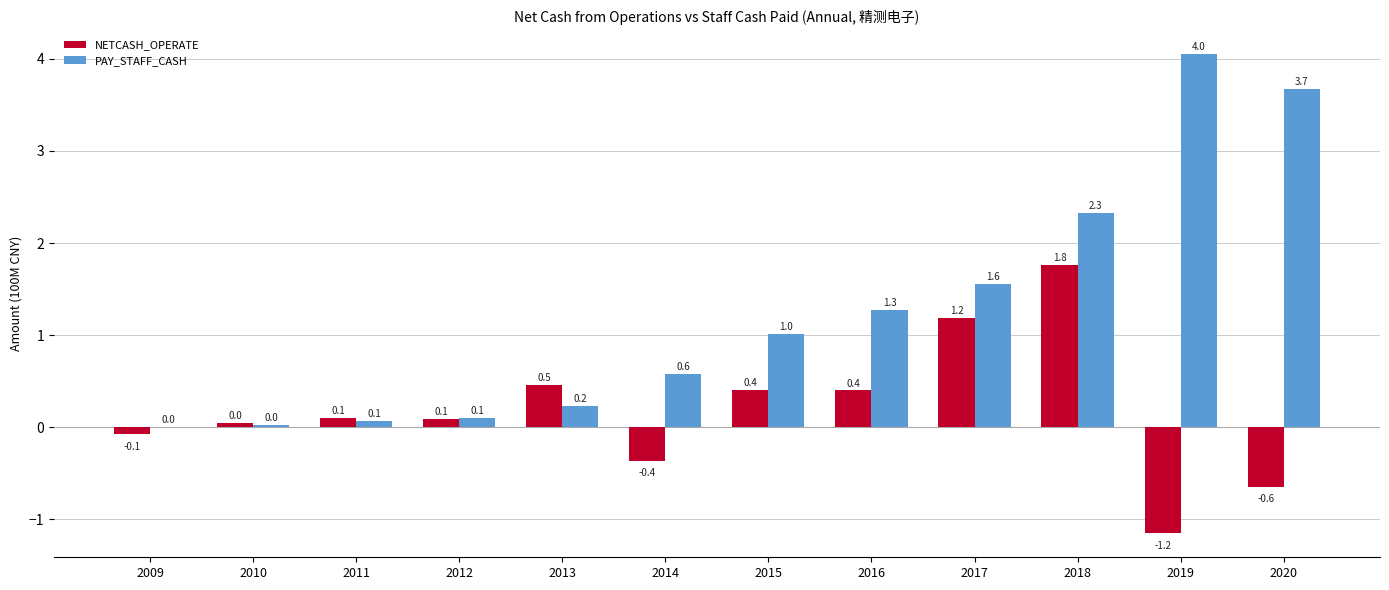

Is the value of NETCASH_OPERATE at 2014 greater than the value of PAY_STAFF_CASH at 2014?

No